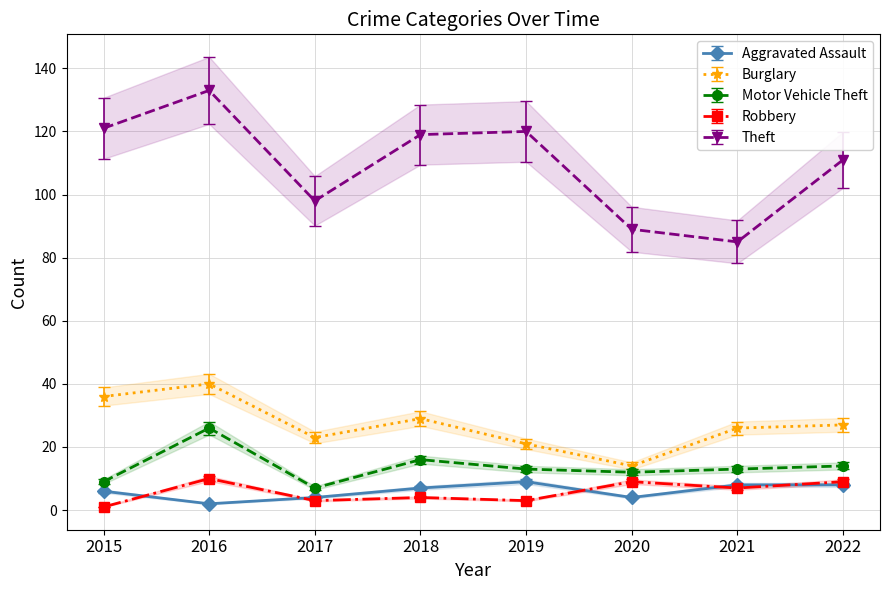

What are all the series names shown in the legend?

Aggravated Assault, Burglary, Motor Vehicle Theft, Robbery, Theft